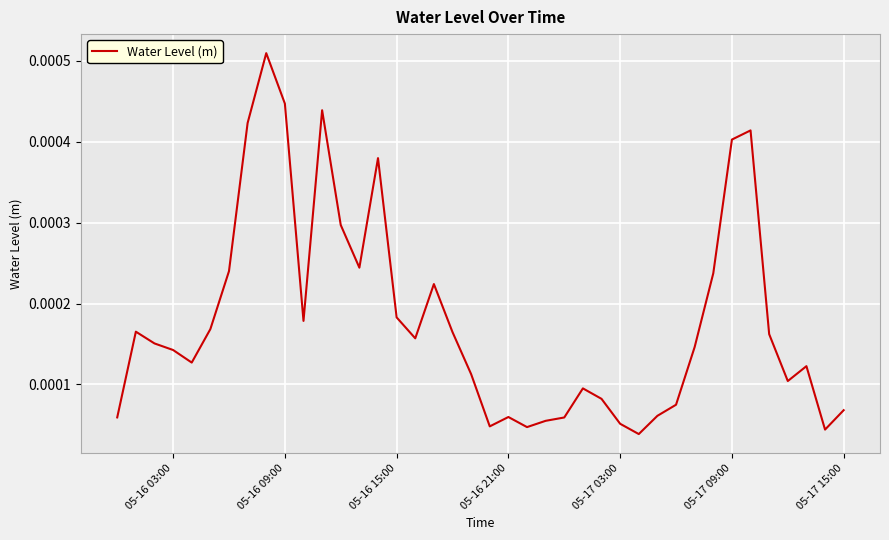

How many points are lower than both their immediate neighbors (excluding endpoints)?

9